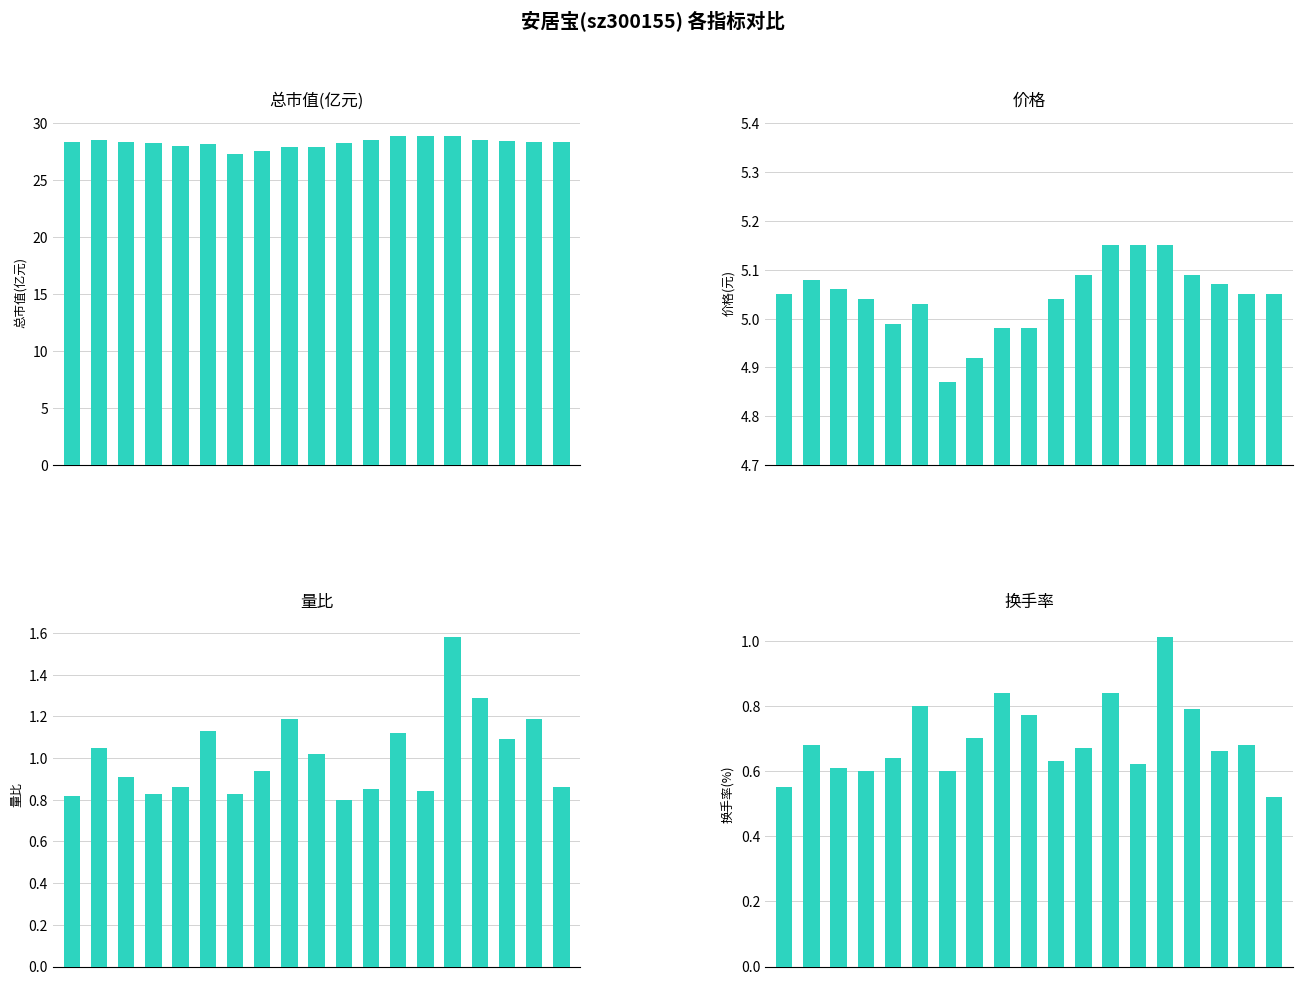

Count the number of data series in this chart.

4